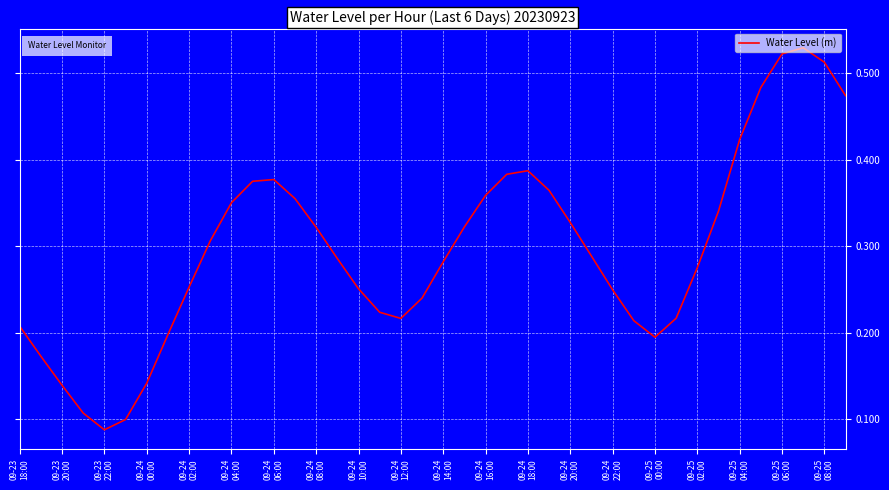

What is the smallest value displayed?

0.1